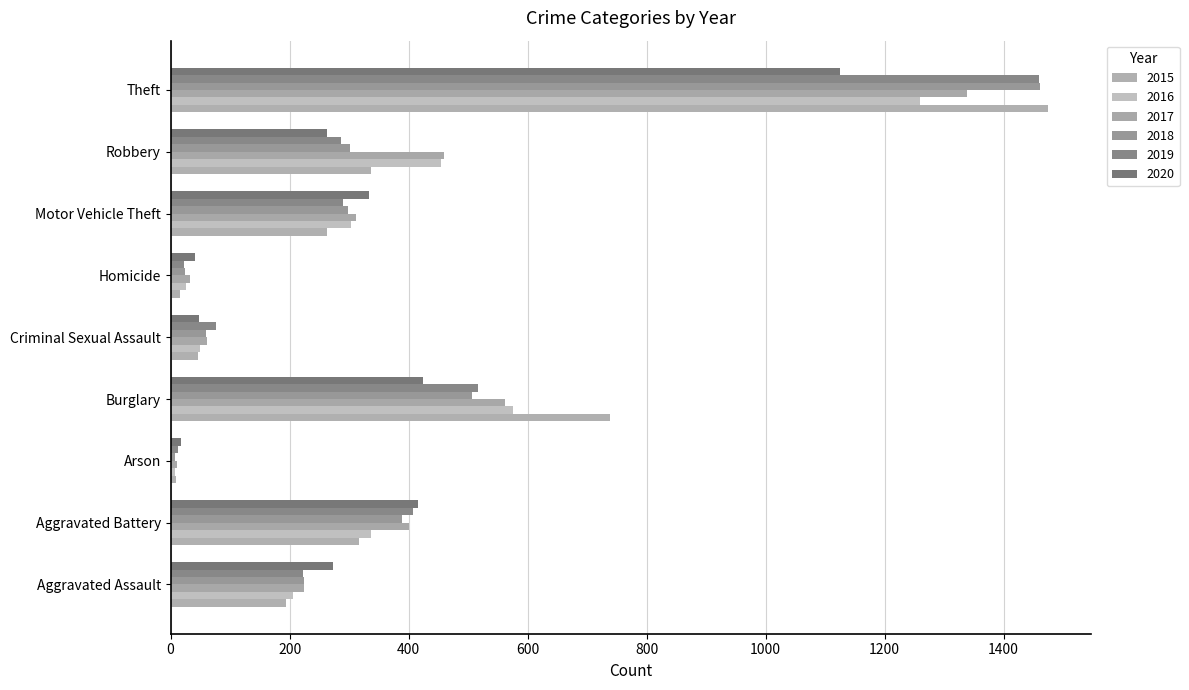

Reading right to left, transcribe all the data shown in this chart.

2015: Theft=1474	Robbery=337	Motor Vehicle Theft=263	Homicide=15	Criminal Sexual Assault=46	Burglary=738	Arson=9	Aggravated Battery=316	Aggravated Assault=194
2016: Theft=1259	Robbery=454	Motor Vehicle Theft=304	Homicide=26	Criminal Sexual Assault=50	Burglary=576	Arson=7	Aggravated Battery=336	Aggravated Assault=206
2017: Theft=1339	Robbery=460	Motor Vehicle Theft=312	Homicide=33	Criminal Sexual Assault=61	Burglary=562	Arson=10	Aggravated Battery=400	Aggravated Assault=224
2018: Theft=1461	Robbery=301	Motor Vehicle Theft=298	Homicide=25	Criminal Sexual Assault=60	Burglary=506	Arson=7	Aggravated Battery=389	Aggravated Assault=225
2019: Theft=1459	Robbery=287	Motor Vehicle Theft=290	Homicide=22	Criminal Sexual Assault=77	Burglary=517	Arson=12	Aggravated Battery=407	Aggravated Assault=223
2020: Theft=1125	Robbery=263	Motor Vehicle Theft=333	Homicide=41	Criminal Sexual Assault=48	Burglary=425	Arson=17	Aggravated Battery=416	Aggravated Assault=273